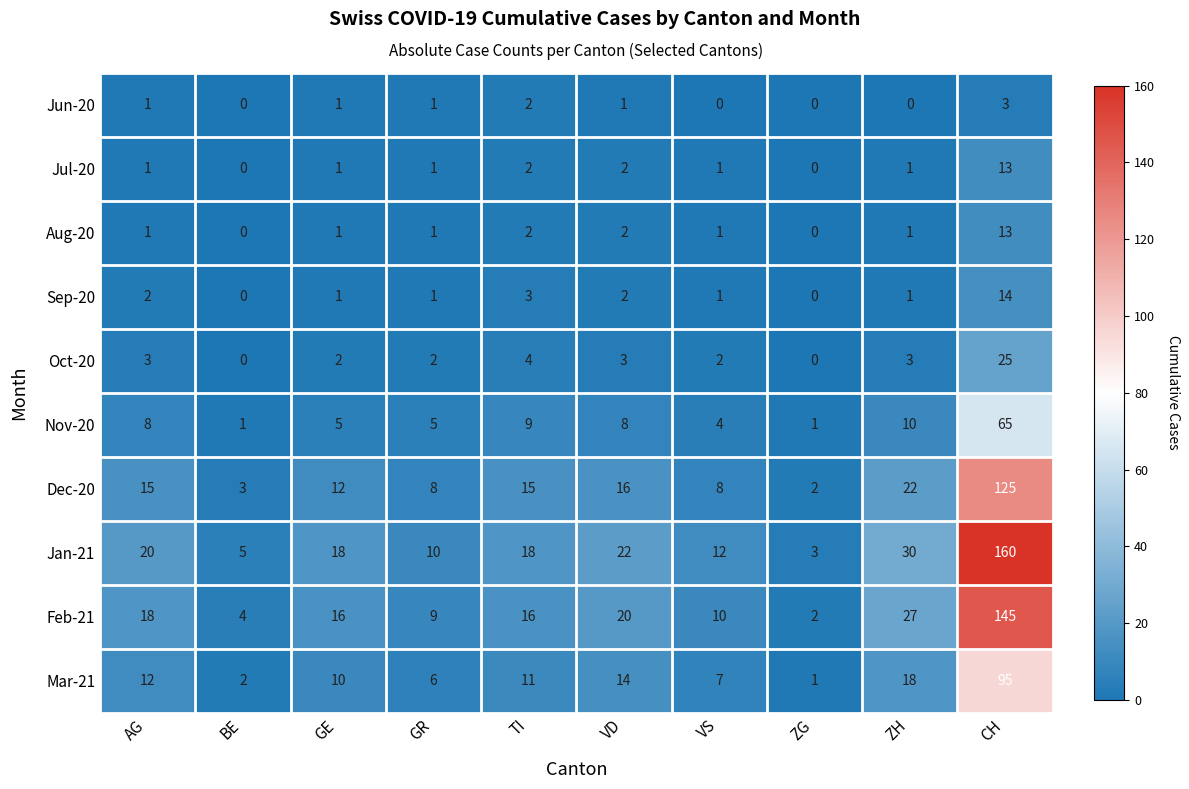

What is the sum of all Jul-20 values?

22